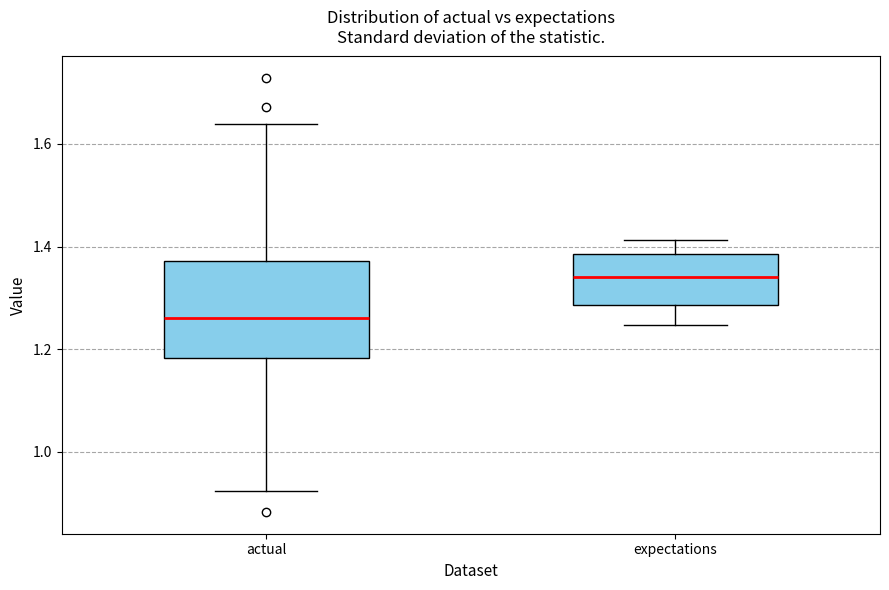

Which box is the tallest, from its lower edge to its upper edge?

actual